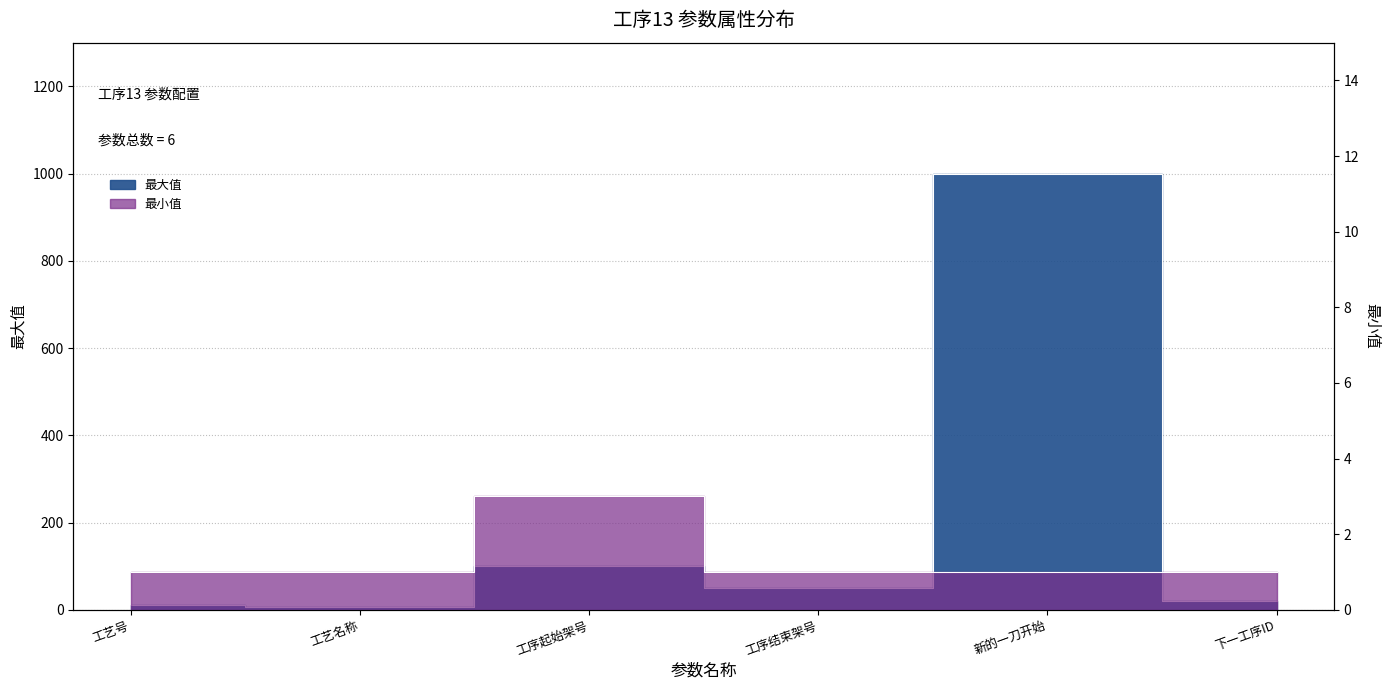

List the series in order of their peak value, lowest first.

最小值, 最大值